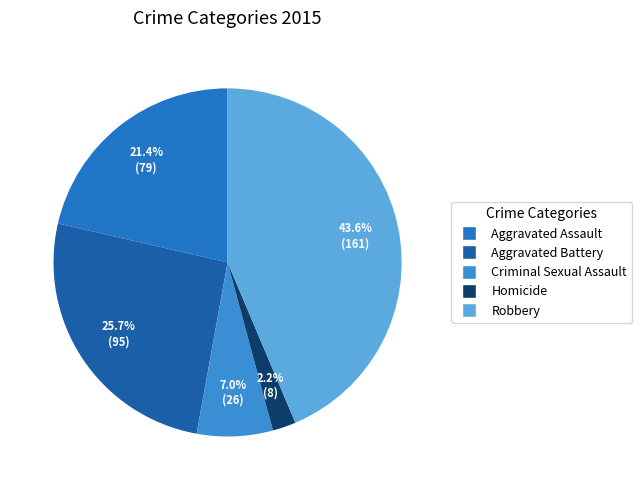

To the nearest percent, what percentage of the pie is Aggravated Battery?

26%